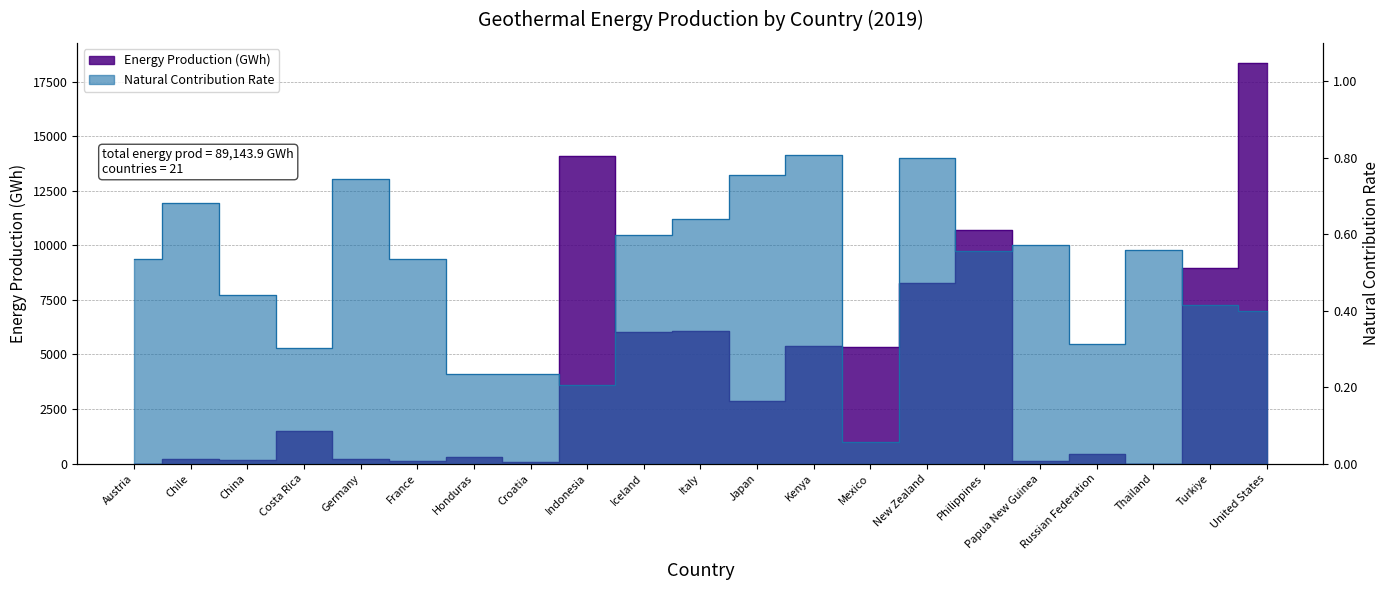

What is the smallest value displayed?

0.2